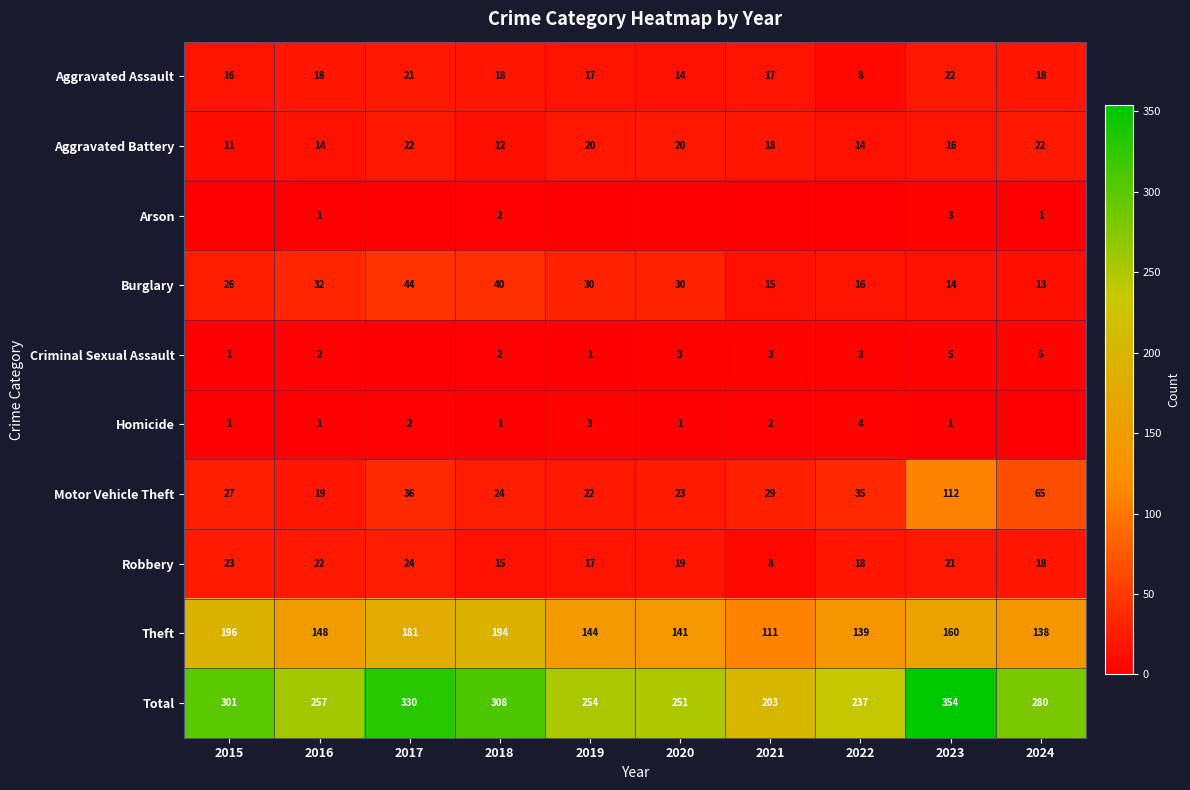

Is it true that Homicide equals 5 at 2019?

False